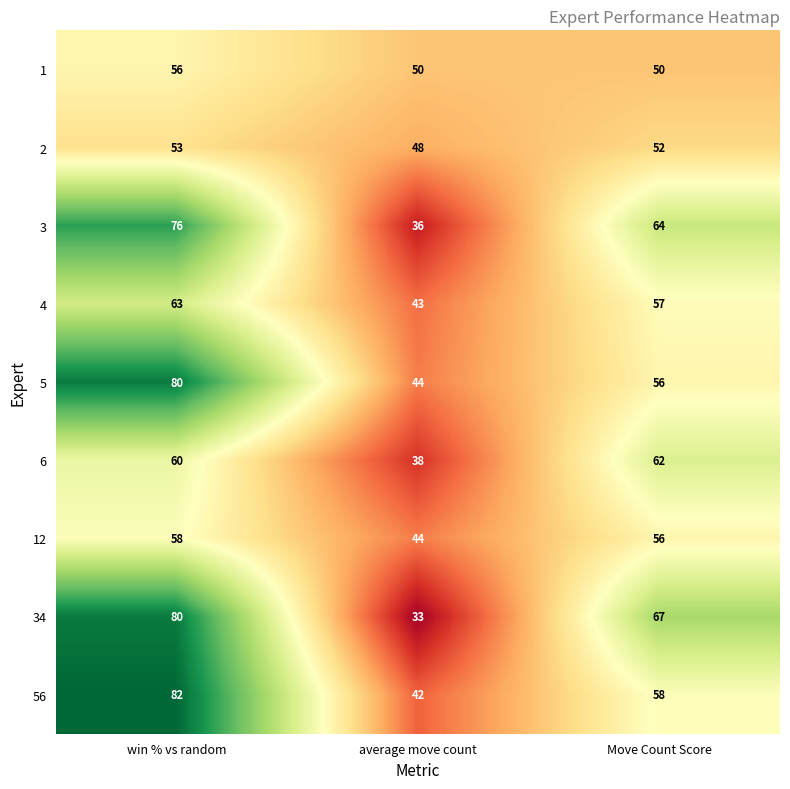

At which label is 12 closest to 51?

Move Count Score